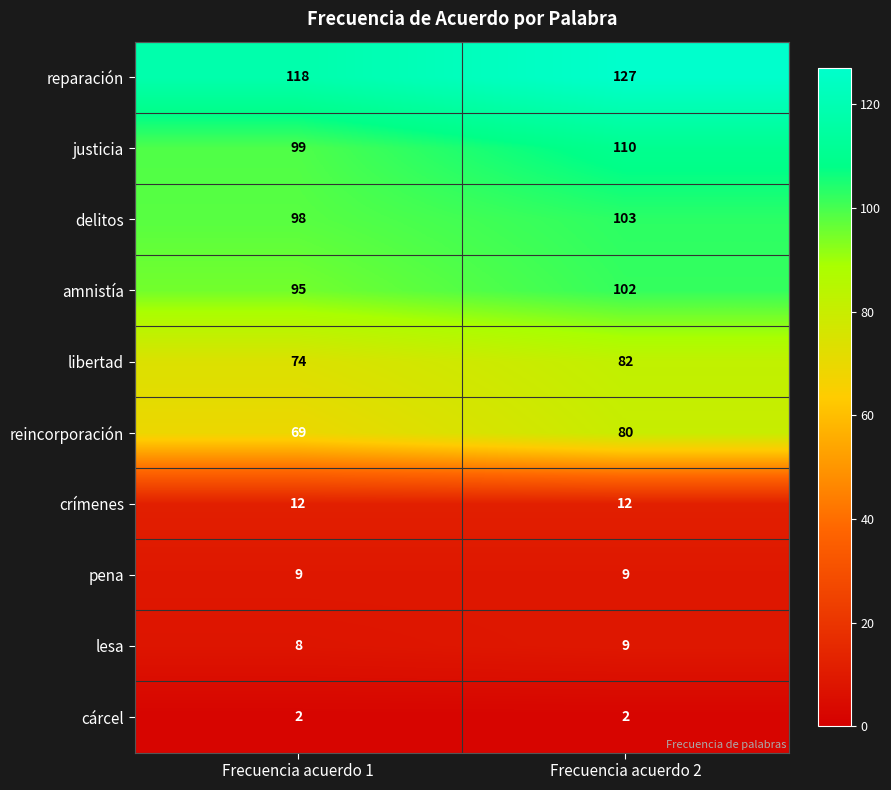

What is the sum of all crímenes values?

24